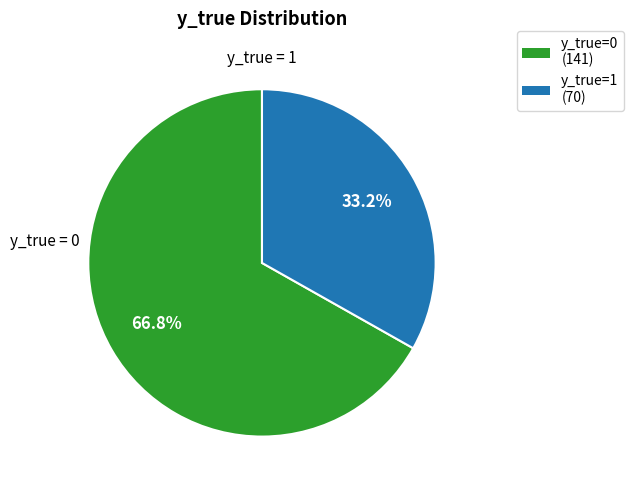

What is the majority slice?

y_true=0